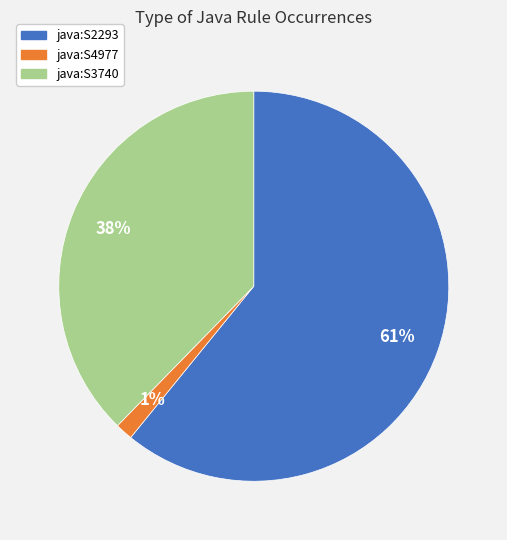

To the nearest percent, what is the average slice percentage?

33%